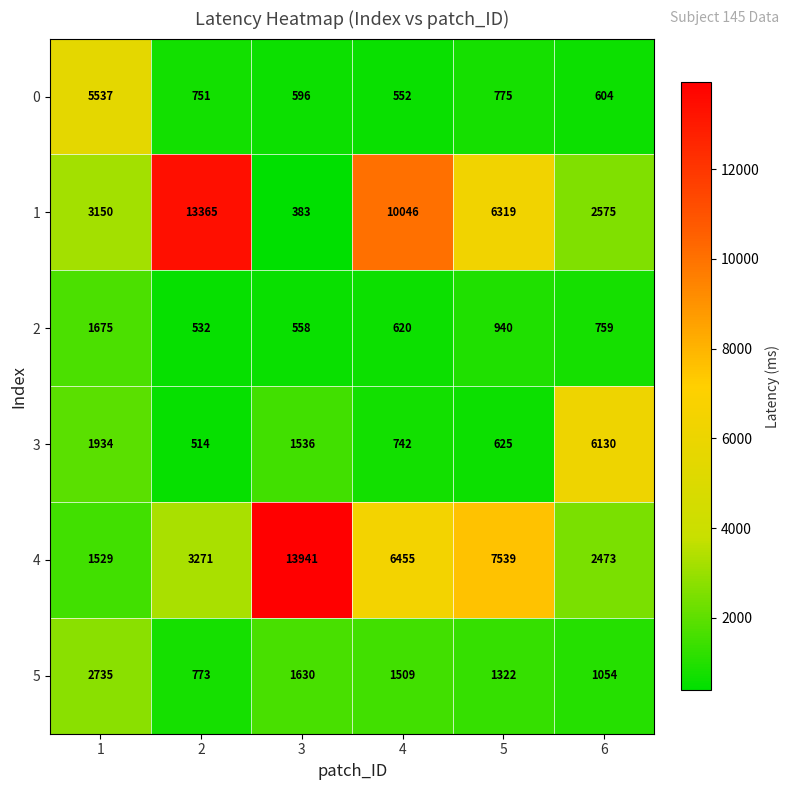

What is the approximate value of 0 at 4?

552